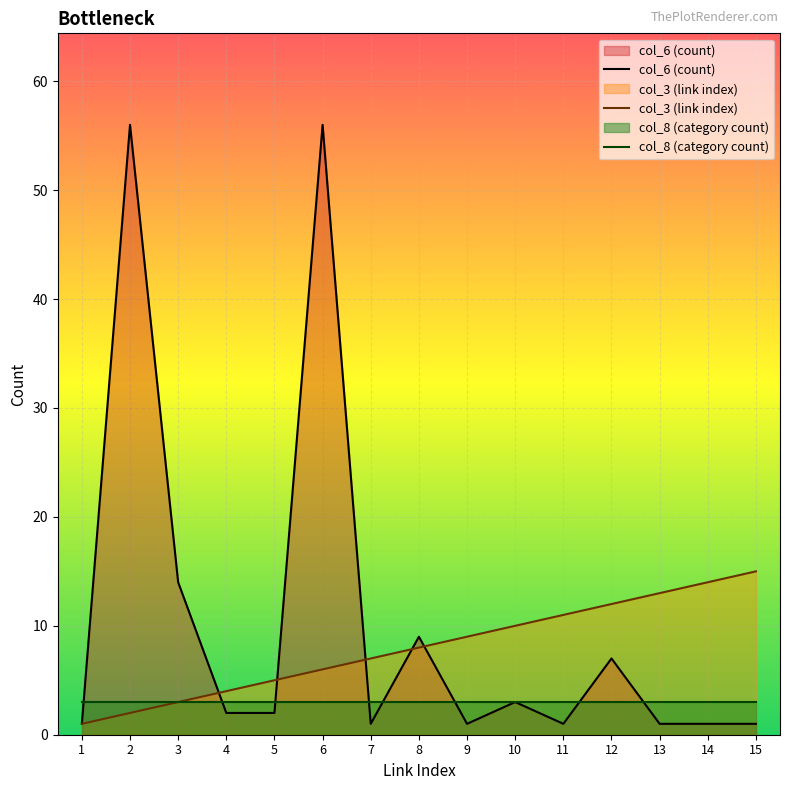

Which series has the largest range (max minus min)?

col_6 (count)